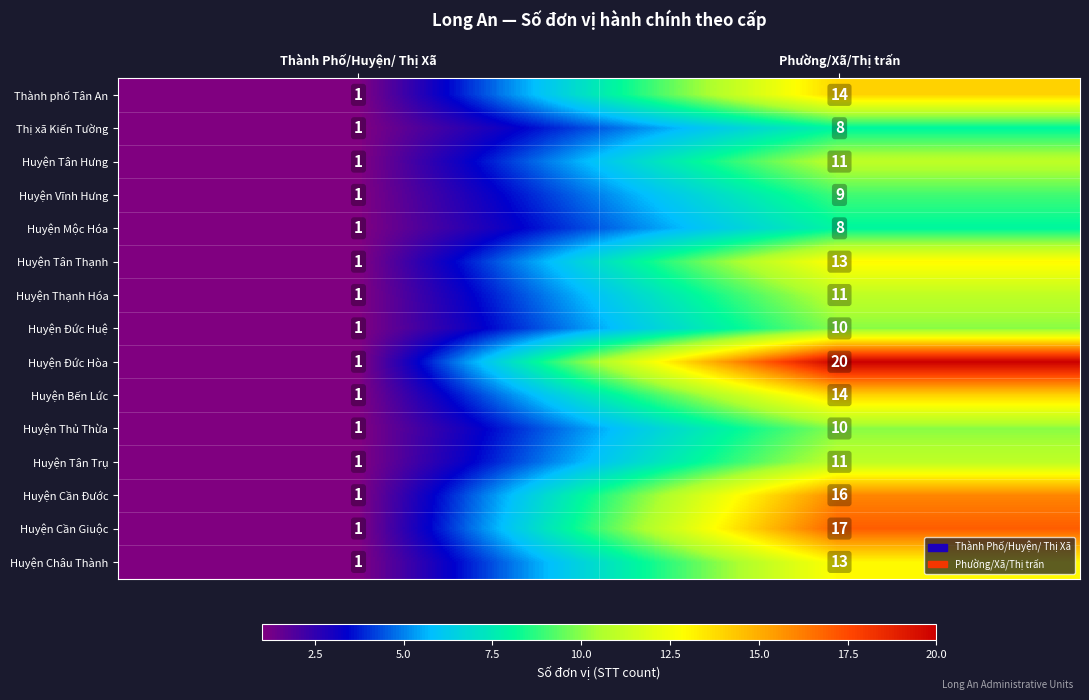

Which label corresponds to the largest value in the chart?

Phường/Xã/Thị trấn